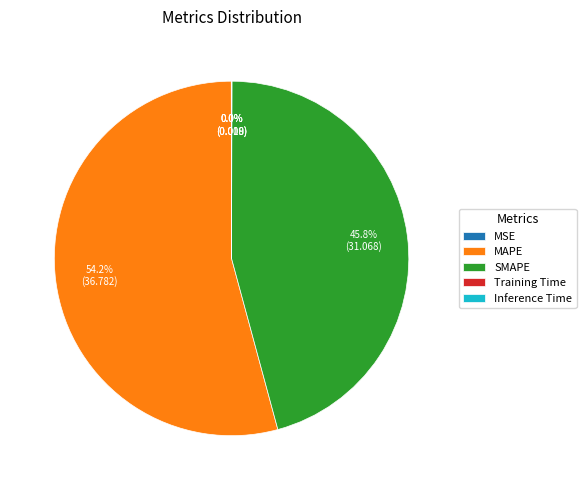

Does SMAPE account for over 50% of the chart?

No